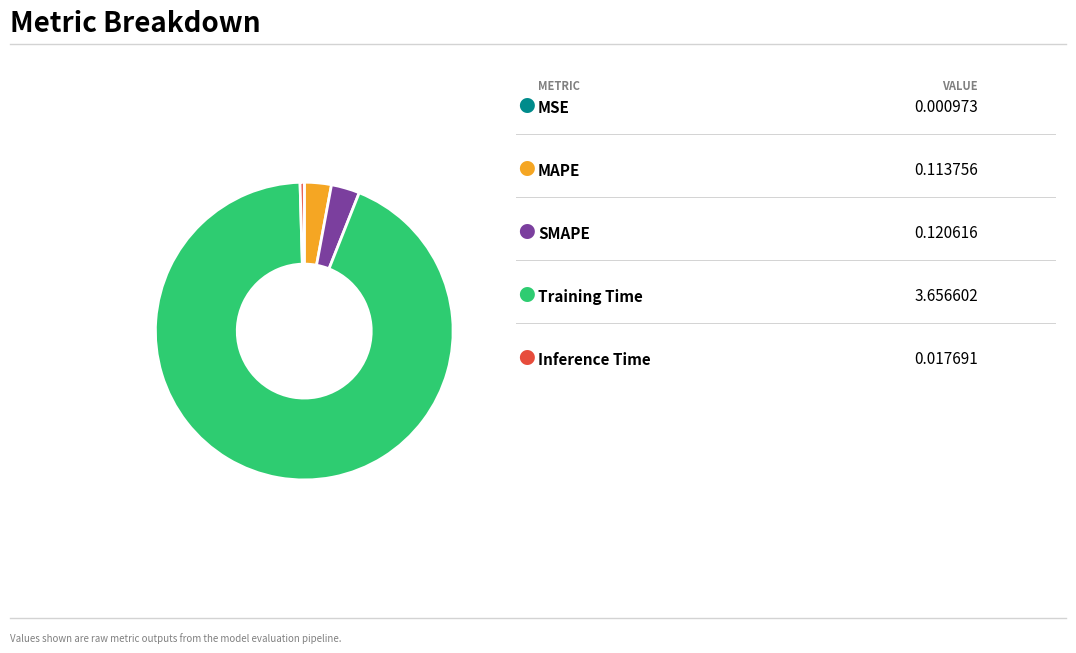

Is there a majority slice in this chart?

Yes